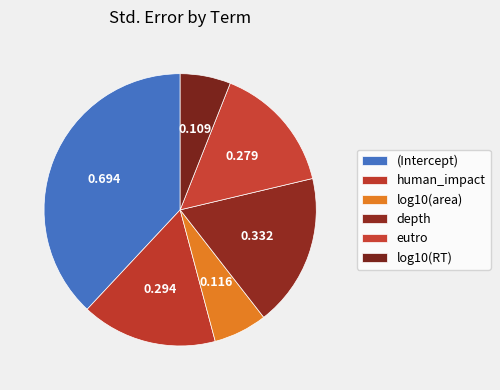

How many segments does this pie chart have?

6